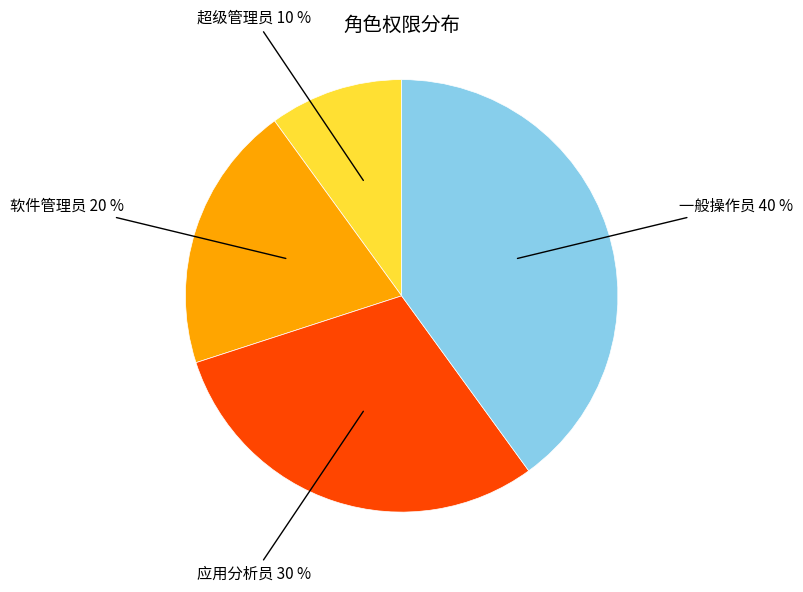

Is there any slice that represents more than half of the pie?

No